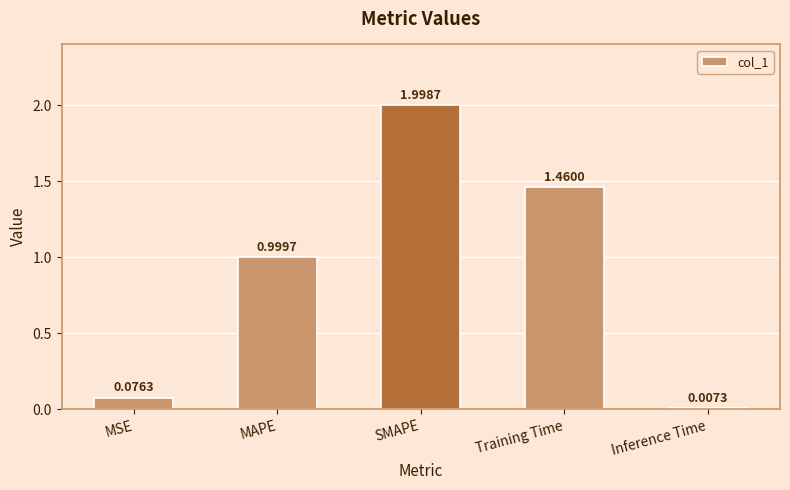

Read the value at SMAPE.

2.0